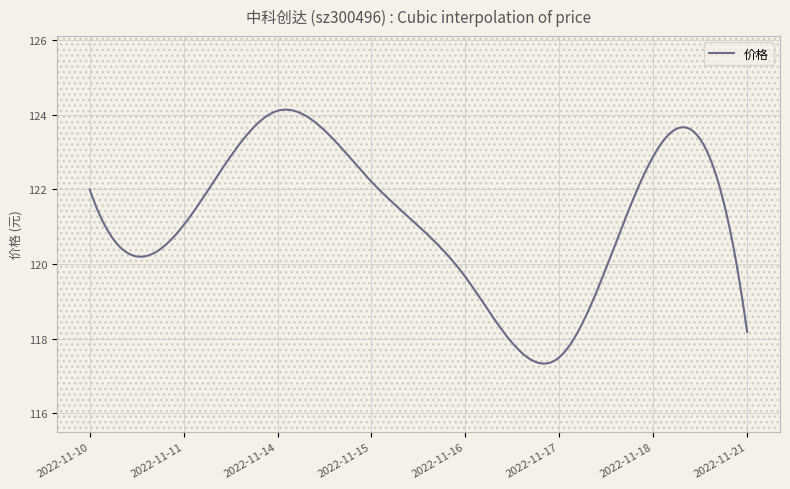

What is the difference between the maximum and minimum values?

6.8